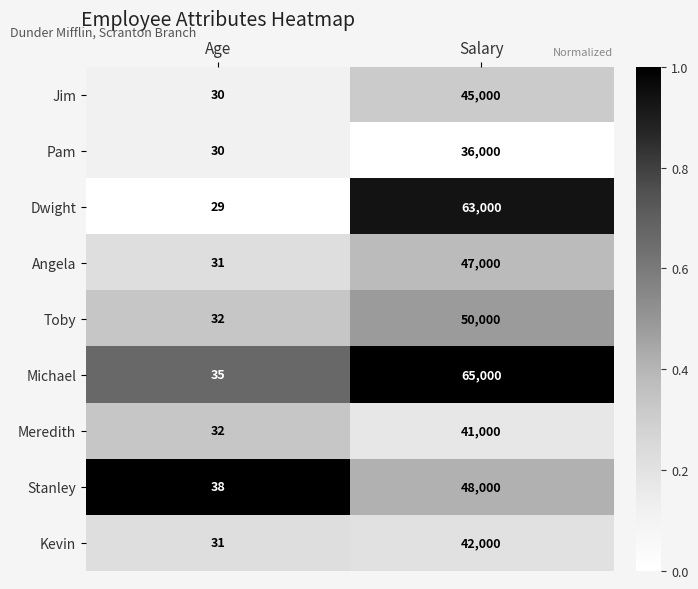

Which series has the largest total across all categories?

Michael